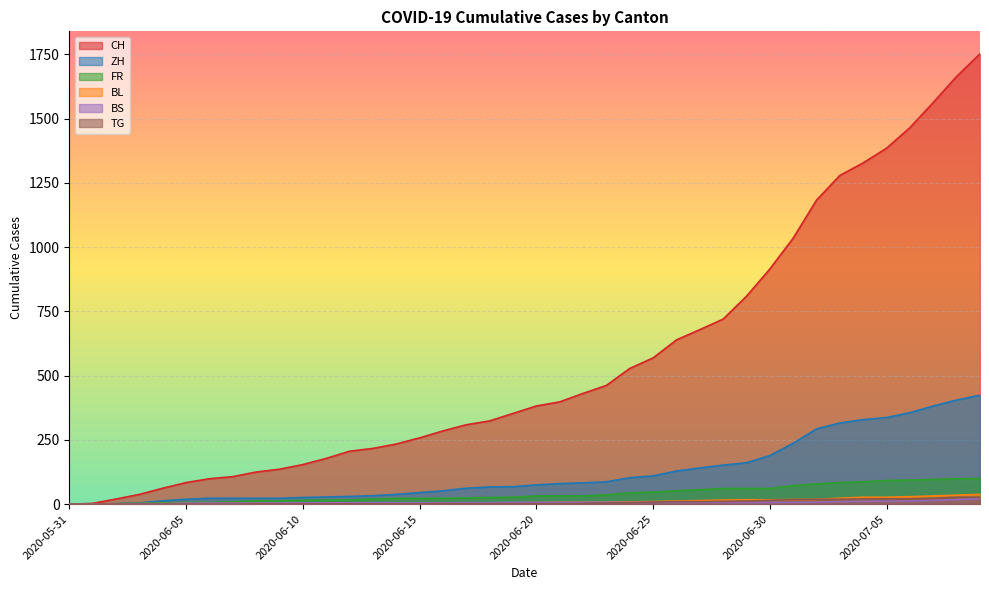

Which series has the largest total across all categories?

CH